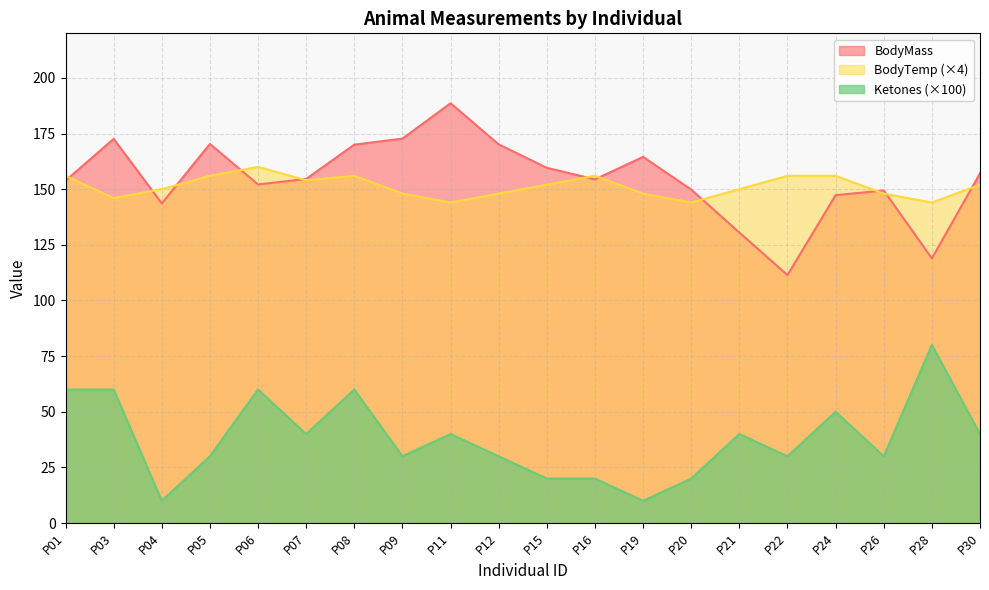

True or false: BodyMass and Ketones intersect in this chart.

False